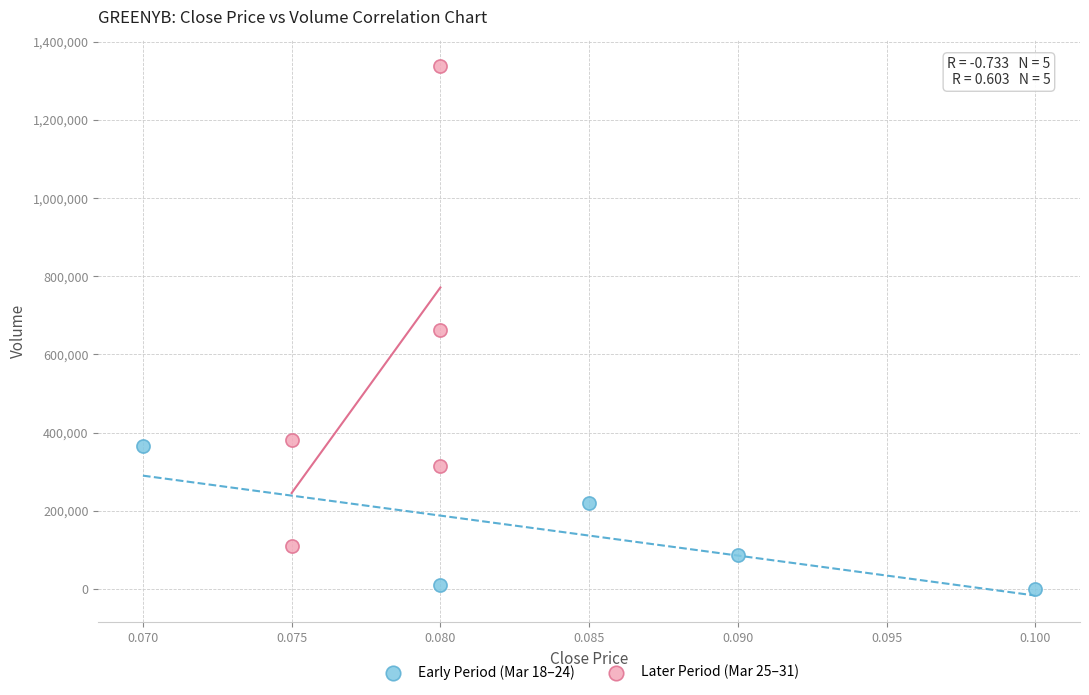

What are all the series names shown in the legend?

Early Period (Mar 18–24), Later Period (Mar 25–31)